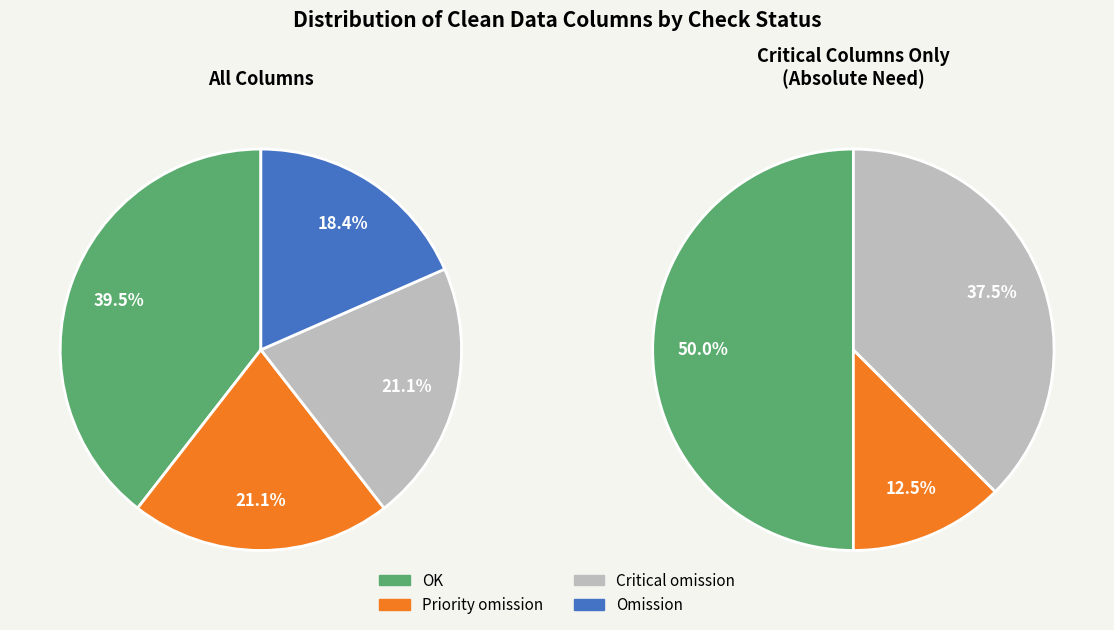

Does OK represent more than half of the total?

No